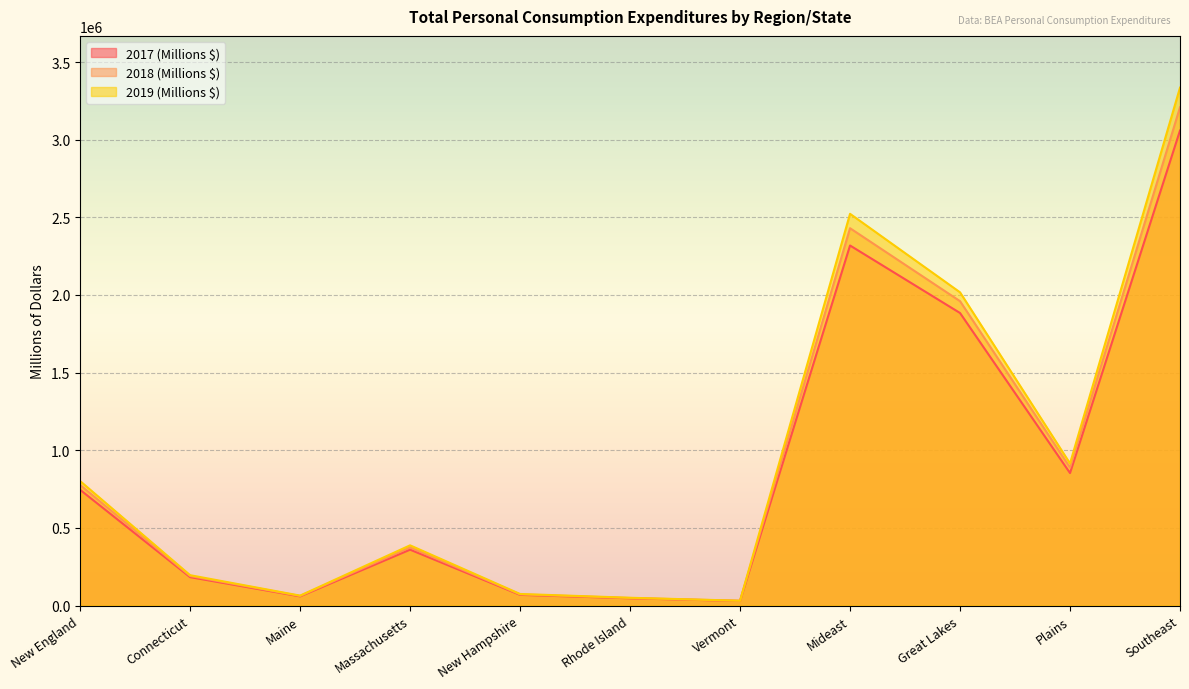

What is the difference between the maximum and minimum values in the 2017 (Millions $) series?

3030020